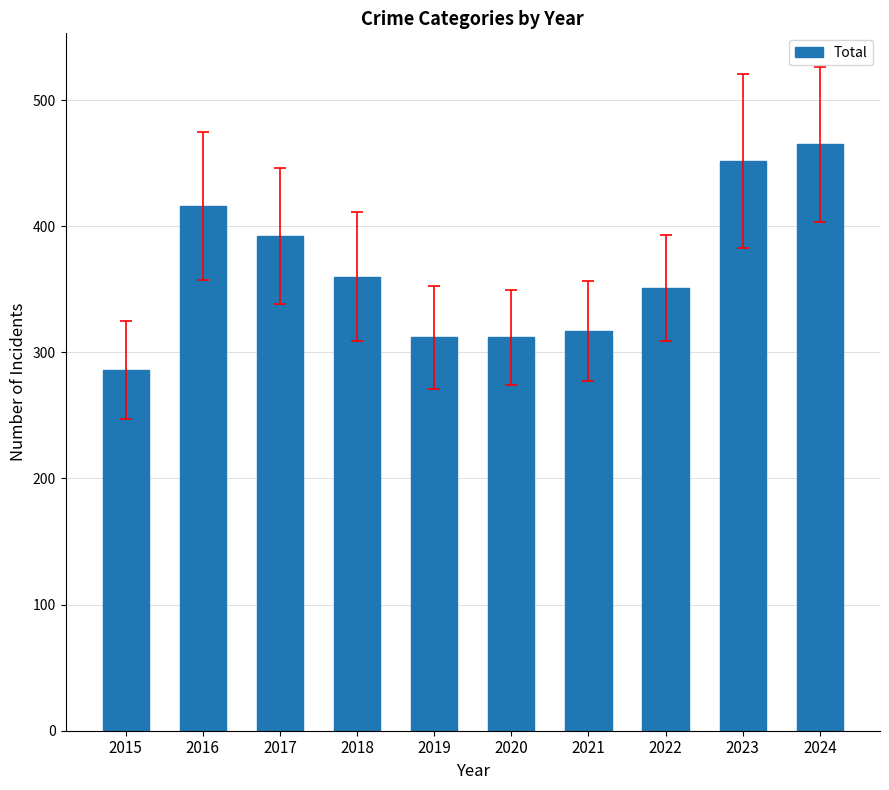

What is the greatest value displayed?

465